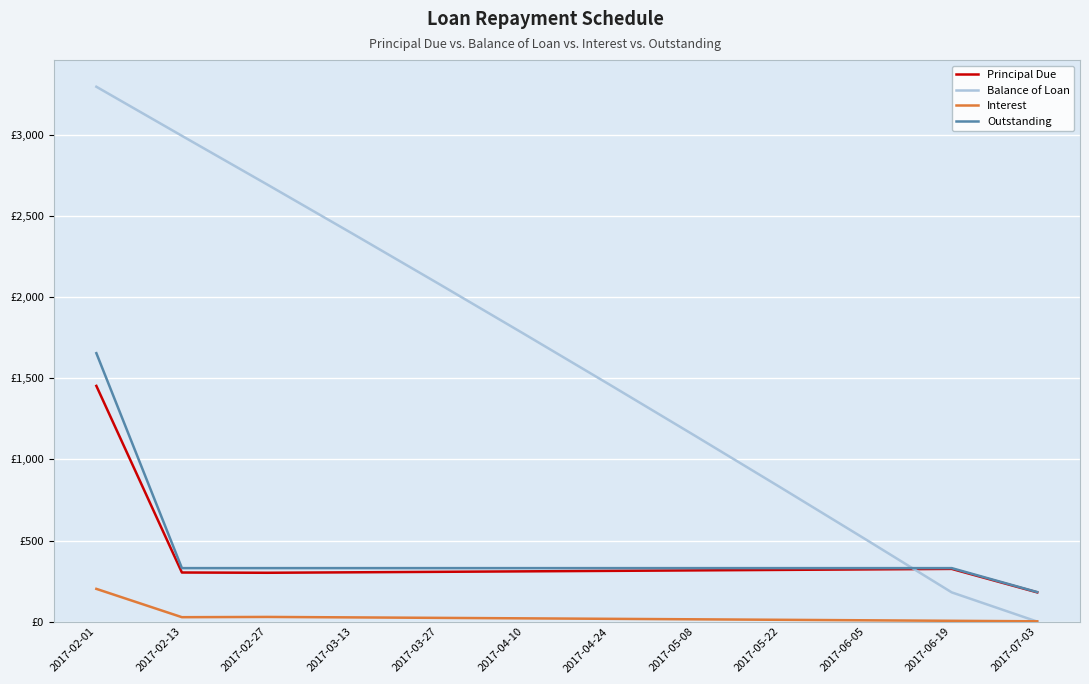

What is the lowest value of the Outstanding series?

182.0